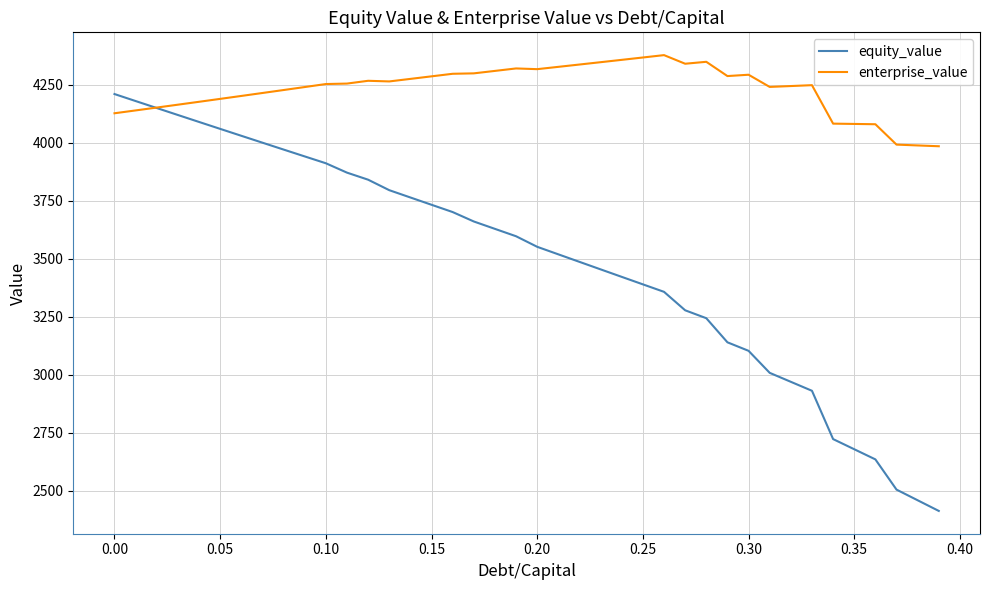

What is the lowest value of the enterprise_value series?

3985.2